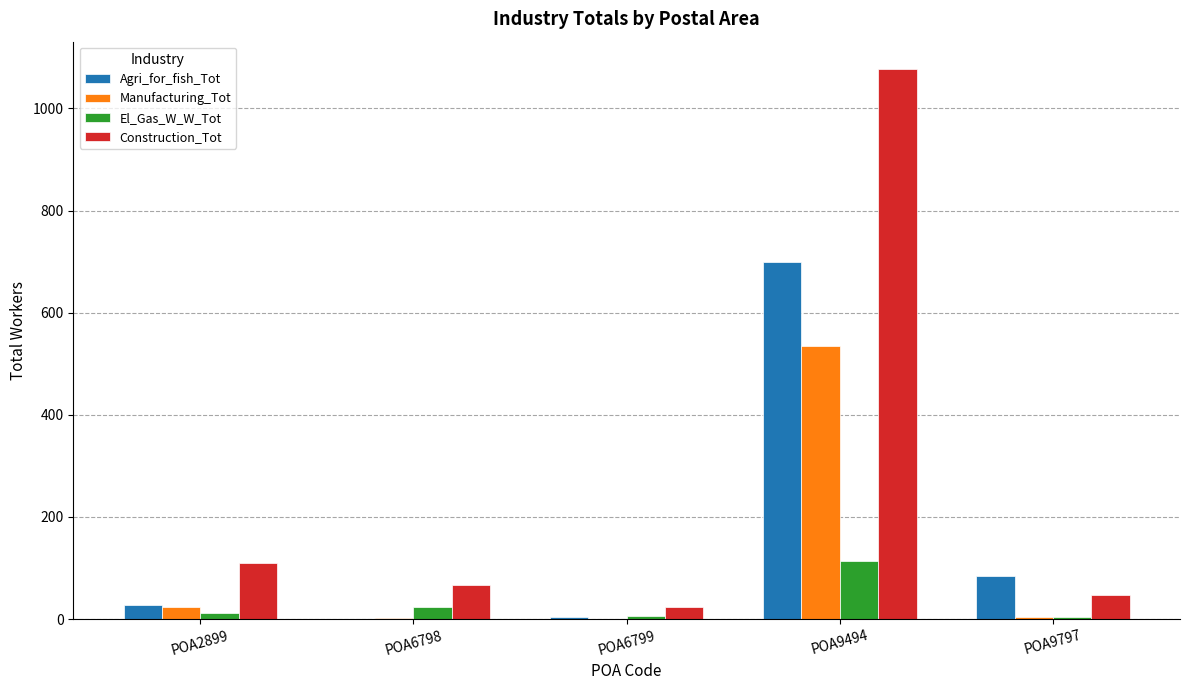

What is the sum of the Manufacturing_Tot values at POA9797 and POA9494?

538